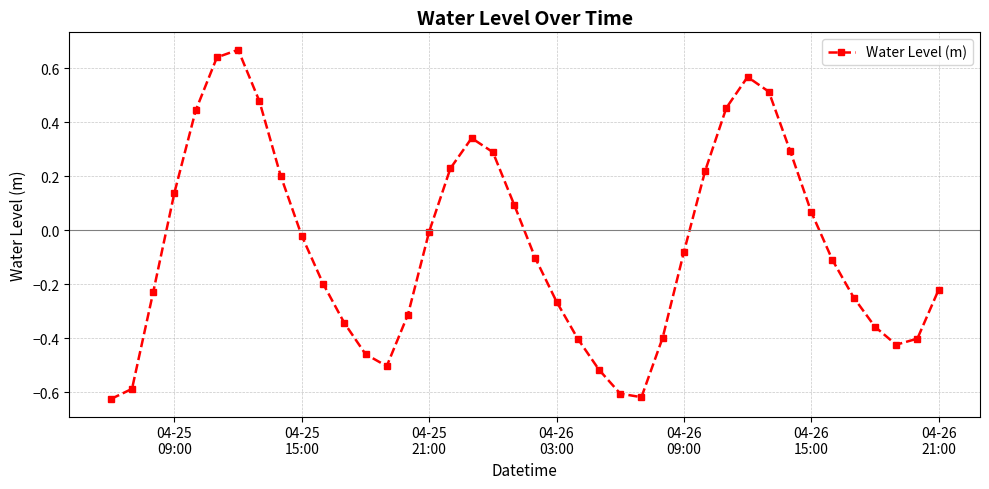

What is the difference between the maximum and minimum values?

1.3